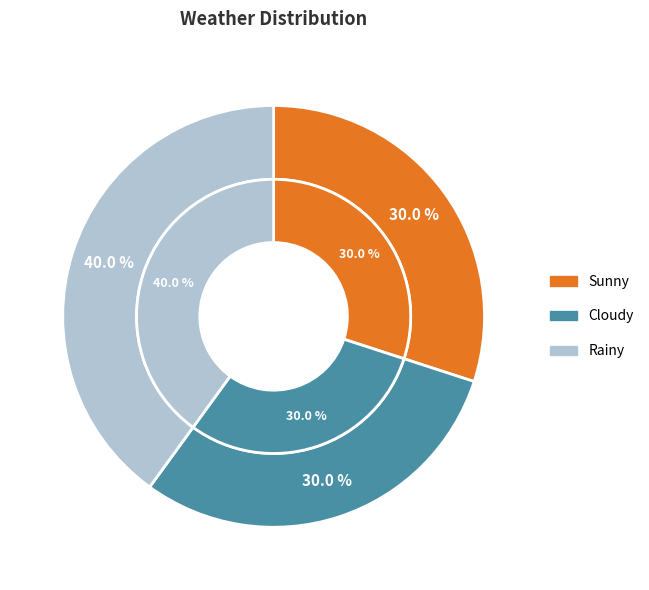

Which category has the biggest portion of the pie?

Rainy